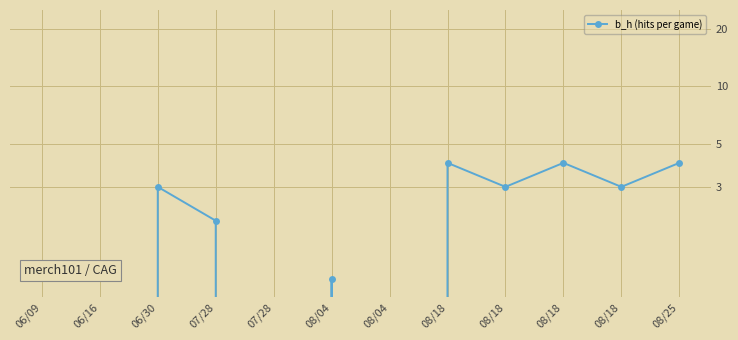

What is the change in value from 07/28 to 08/25?

+2